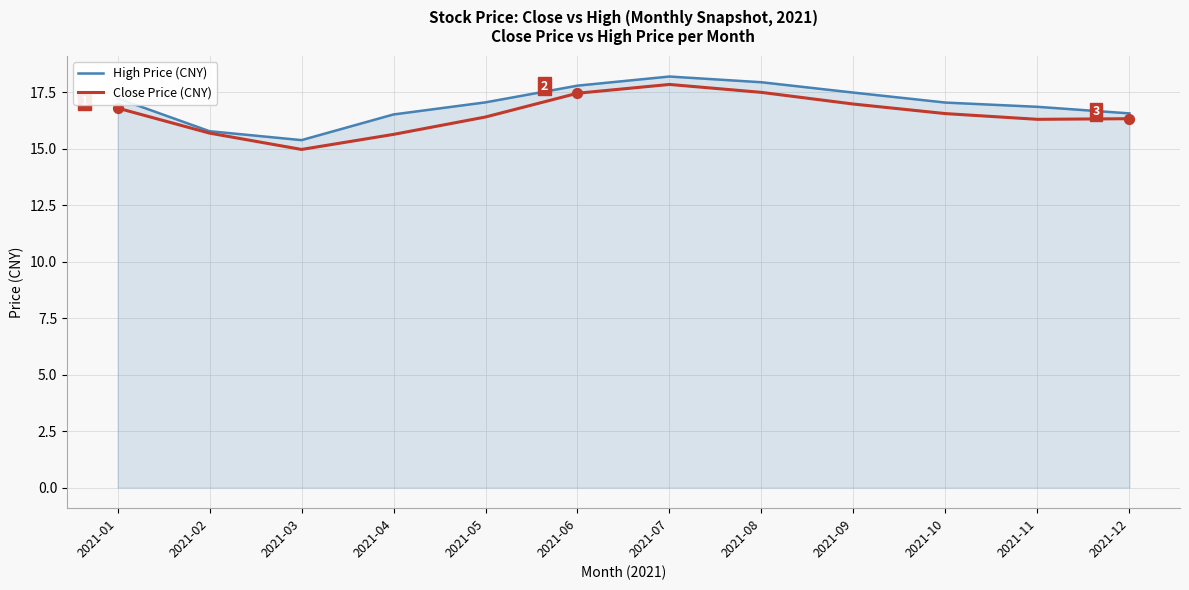

At how many categories does at least one series exceed 15?

12